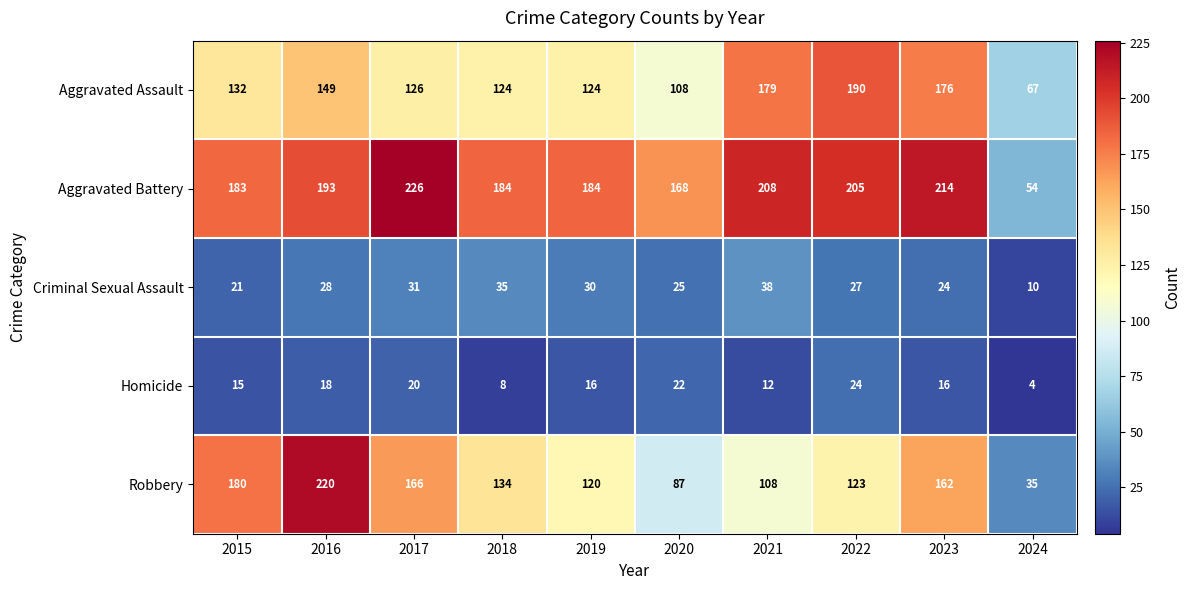

How many series are shown in this chart?

5